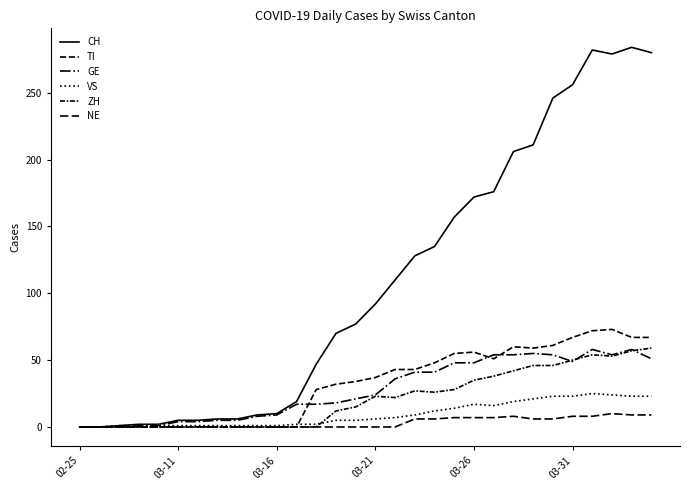

Is this an area chart (filled region under the line)?

No